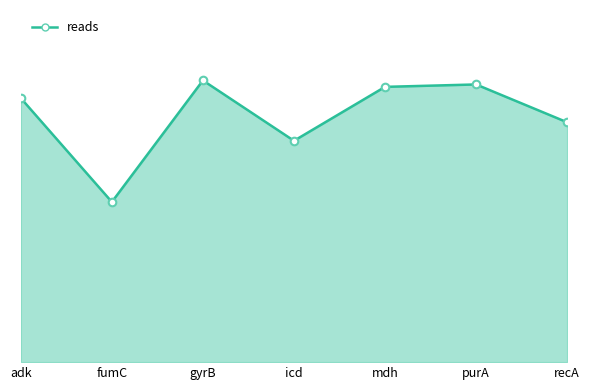

Between icd and fumC, which is larger?

icd